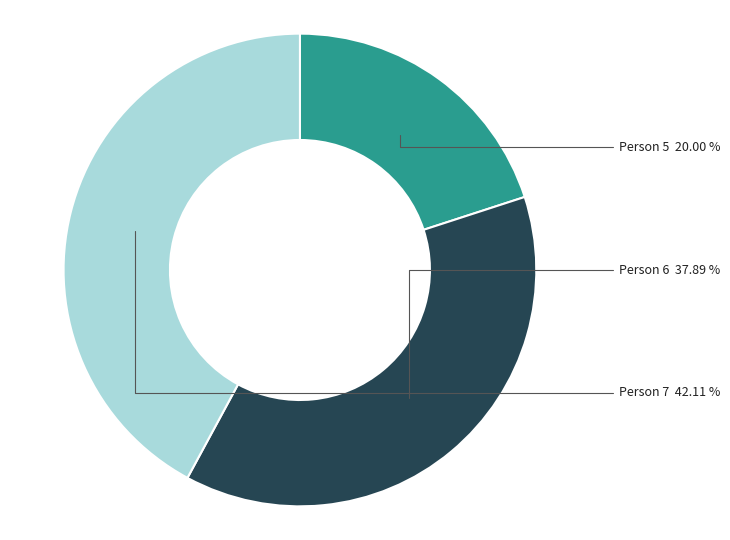

Does any single category account for the majority?

No